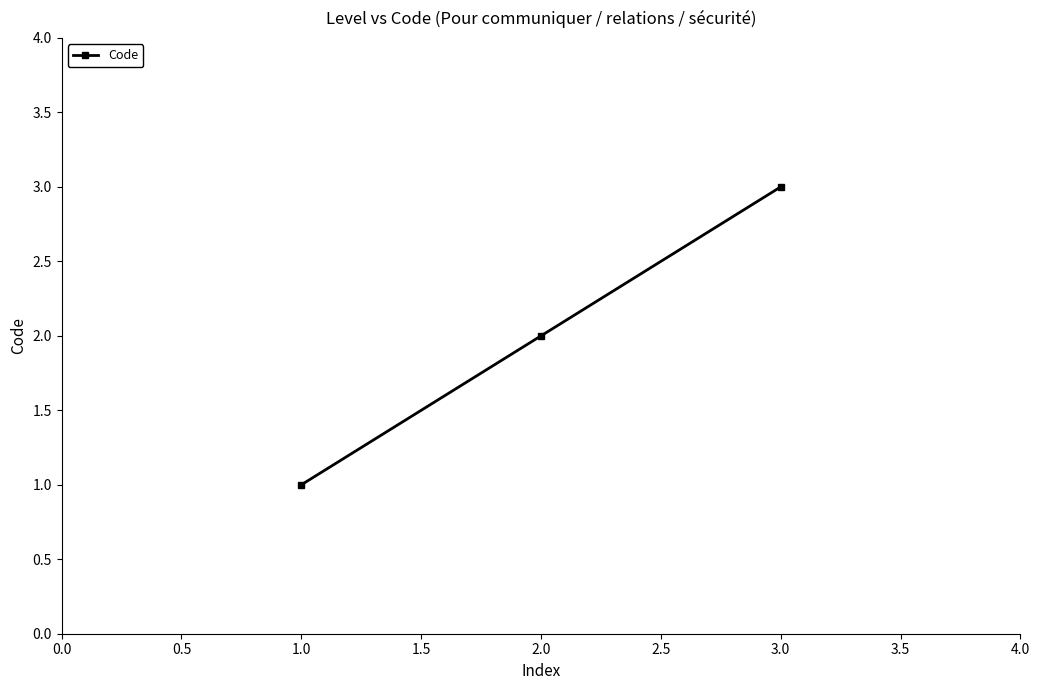

The chart shows a value of 2 at 2.0. True or false?

True